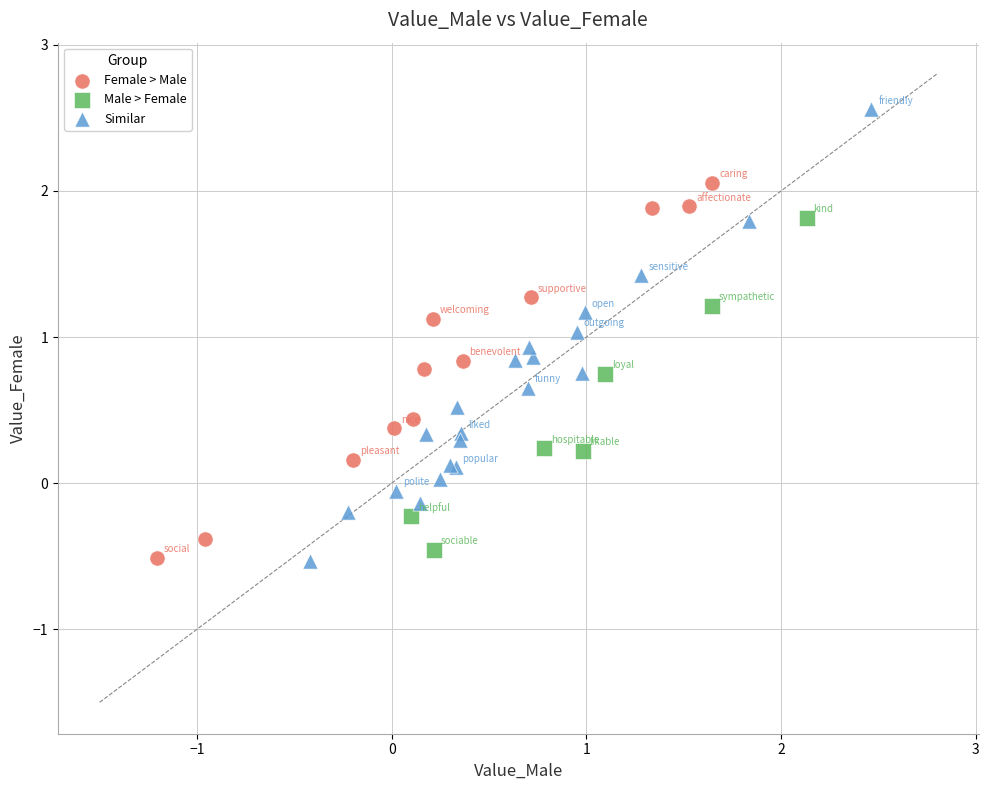

Which series has the widest spread of Y values?

Similar